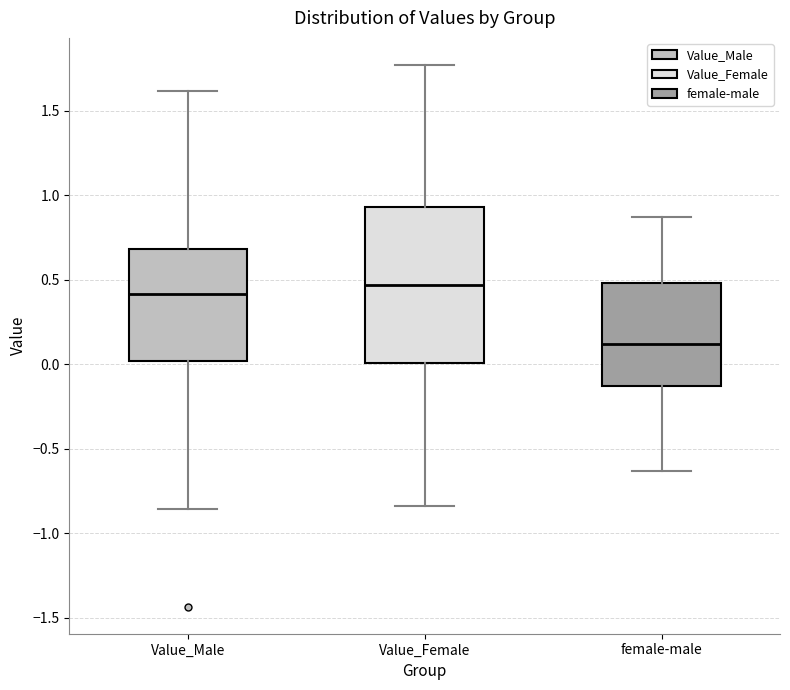

Which box is the tallest, from its lower edge to its upper edge?

Value_Female